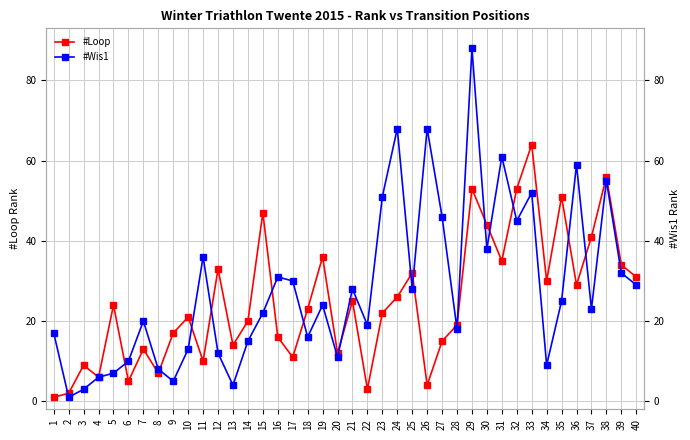

How many lines are shown in the chart?

2